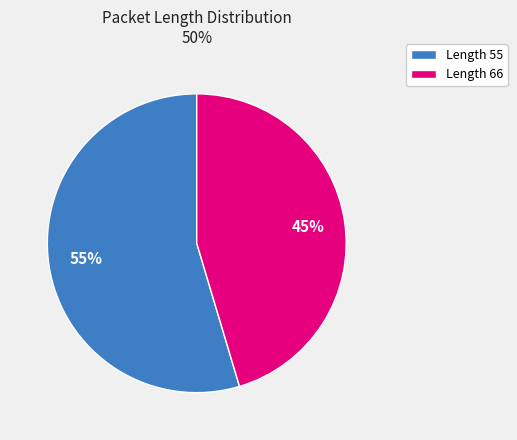

What is the largest slice in the pie chart?

Length 55